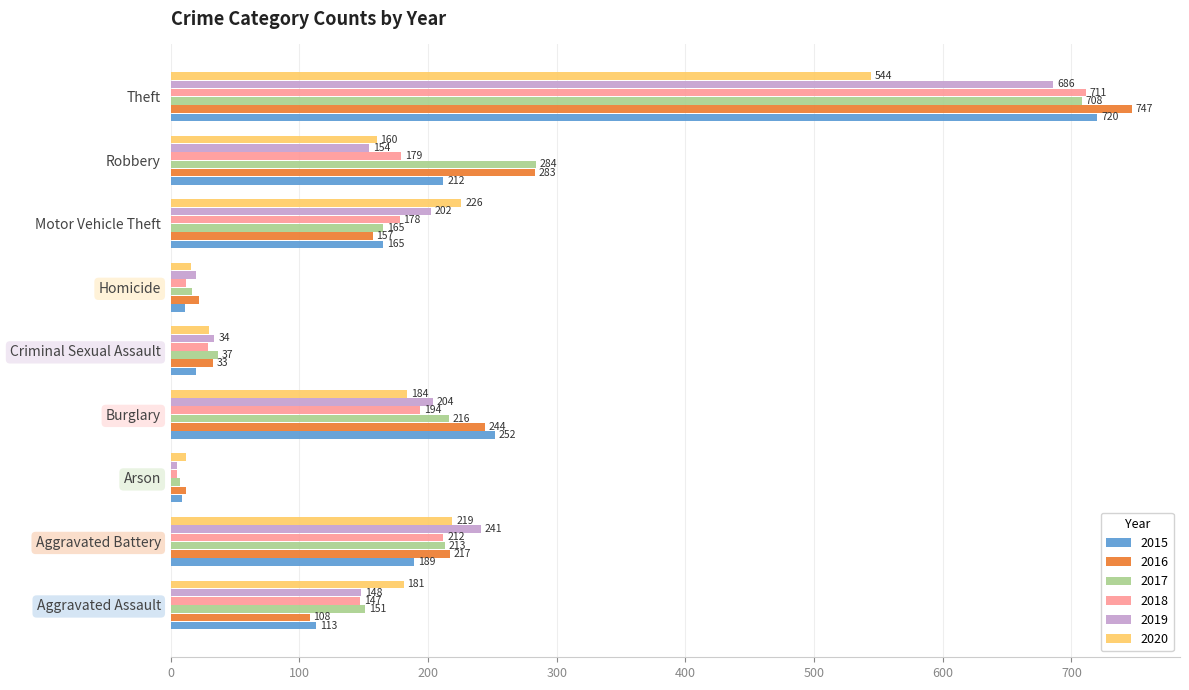

The value of 2016 at Arson is 12. True or false?

True